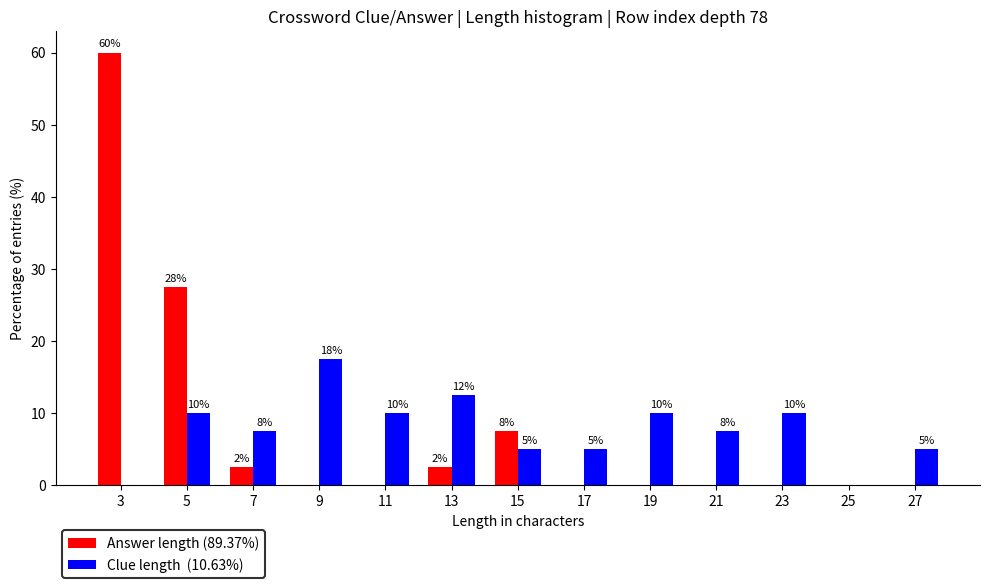

What is the total value across all series at 23?

10.0